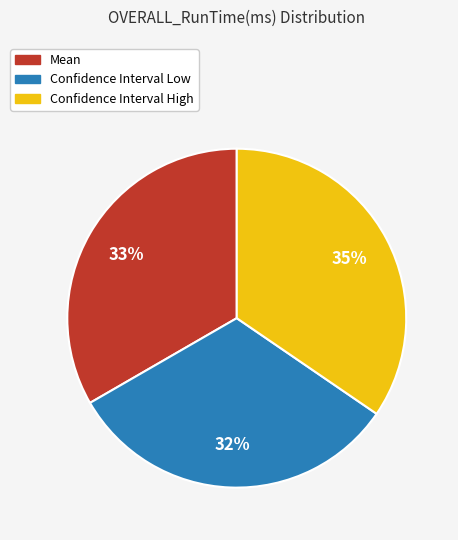

Do Confidence Interval High and Confidence Interval Low together represent more than half of the pie?

Yes